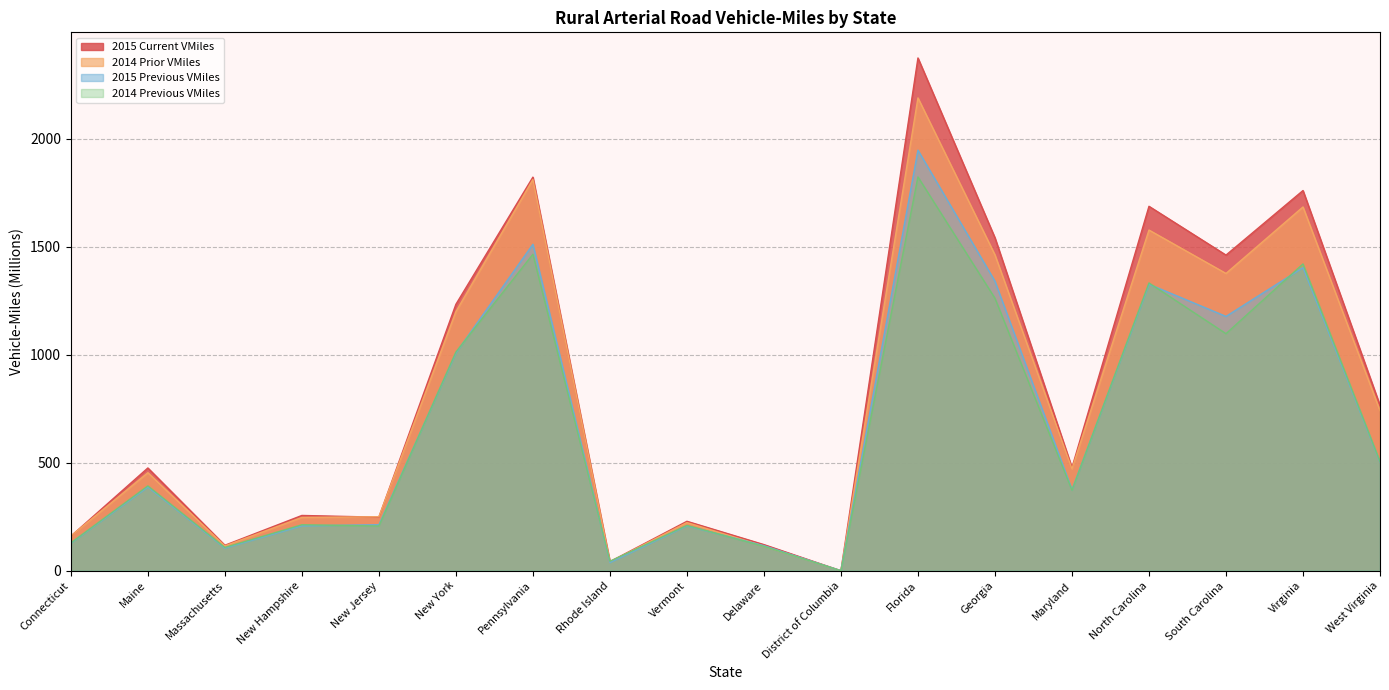

What is the label of the 5th point from the left?

New Jersey